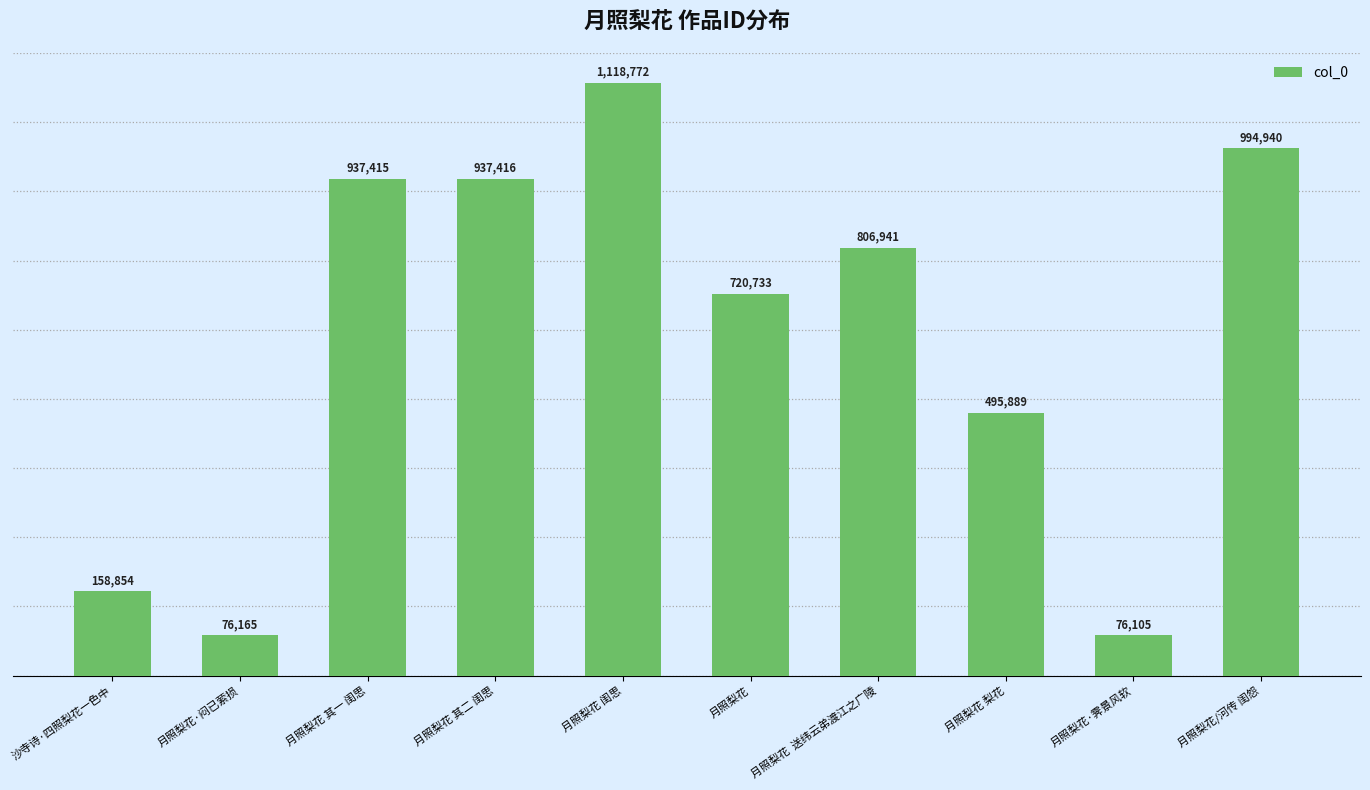

At which category does the chart reach its peak across all series?

月照梨花 闺思